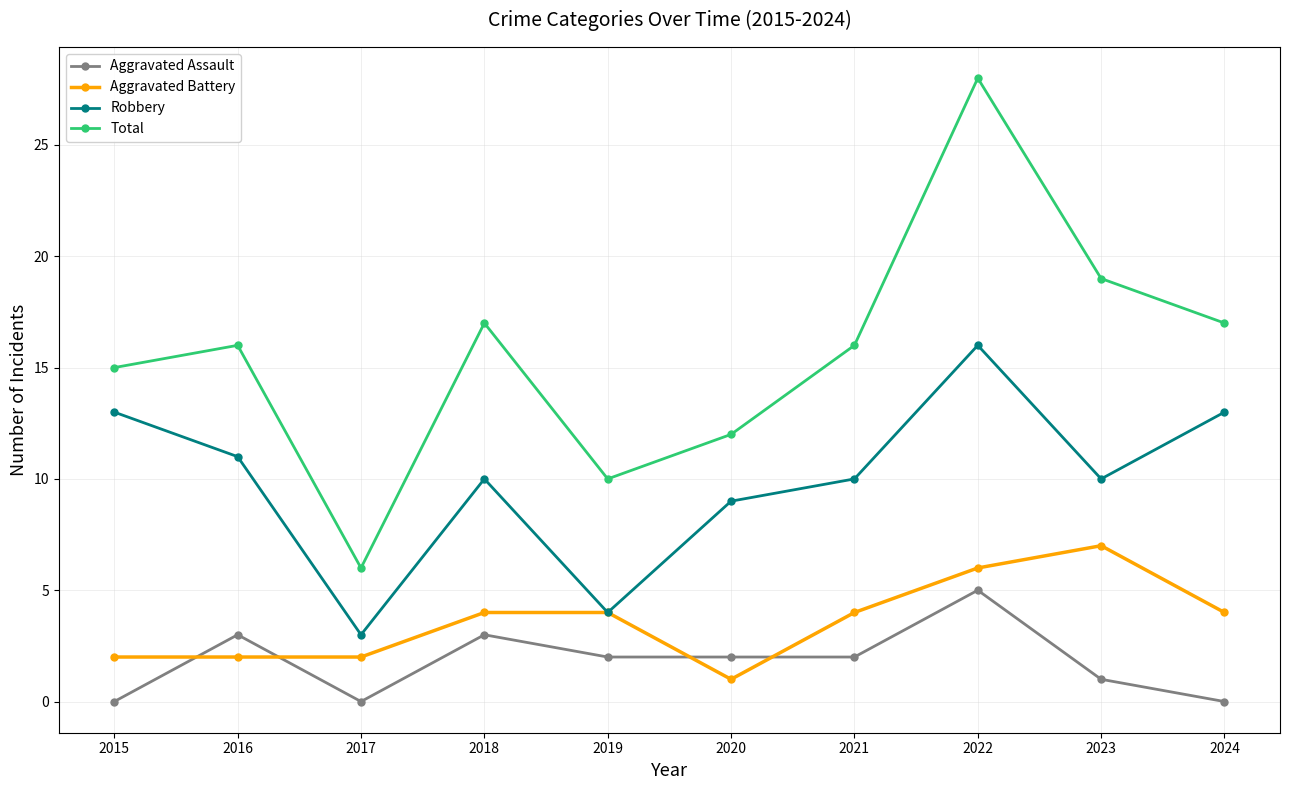

Which series has the widest spread of values?

Total